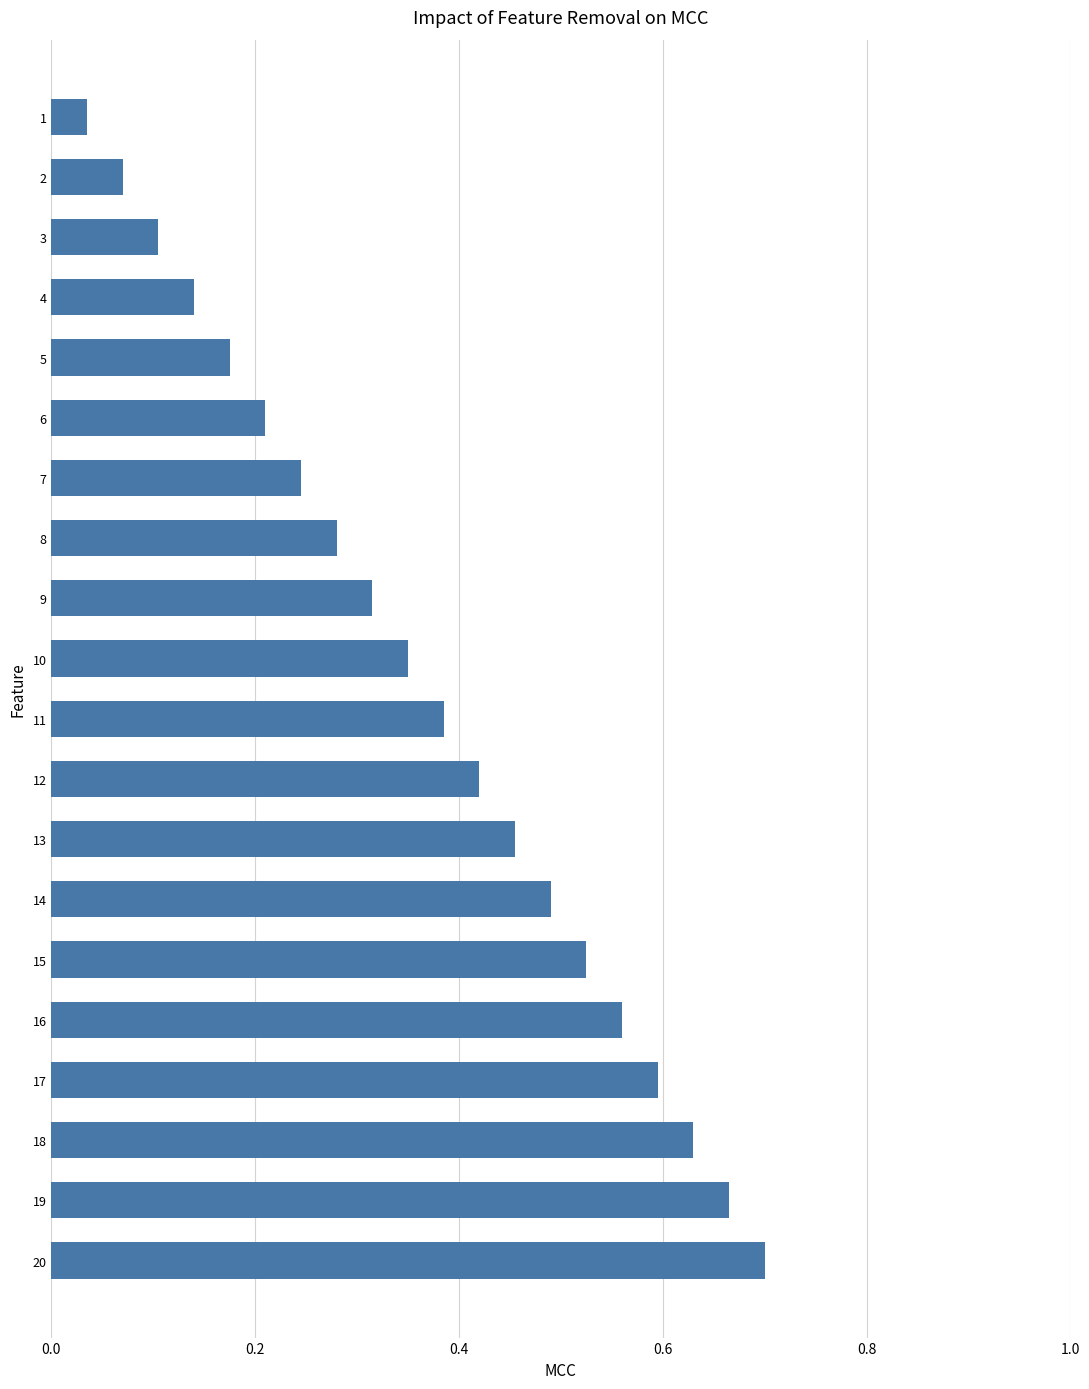

What is the change in value from 1 to 16?

+0.5